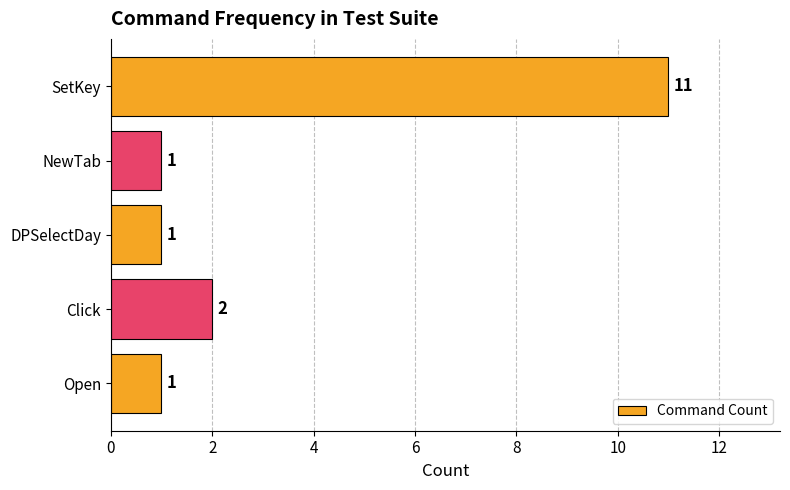

What is the difference between the values at Open and SetKey?

10